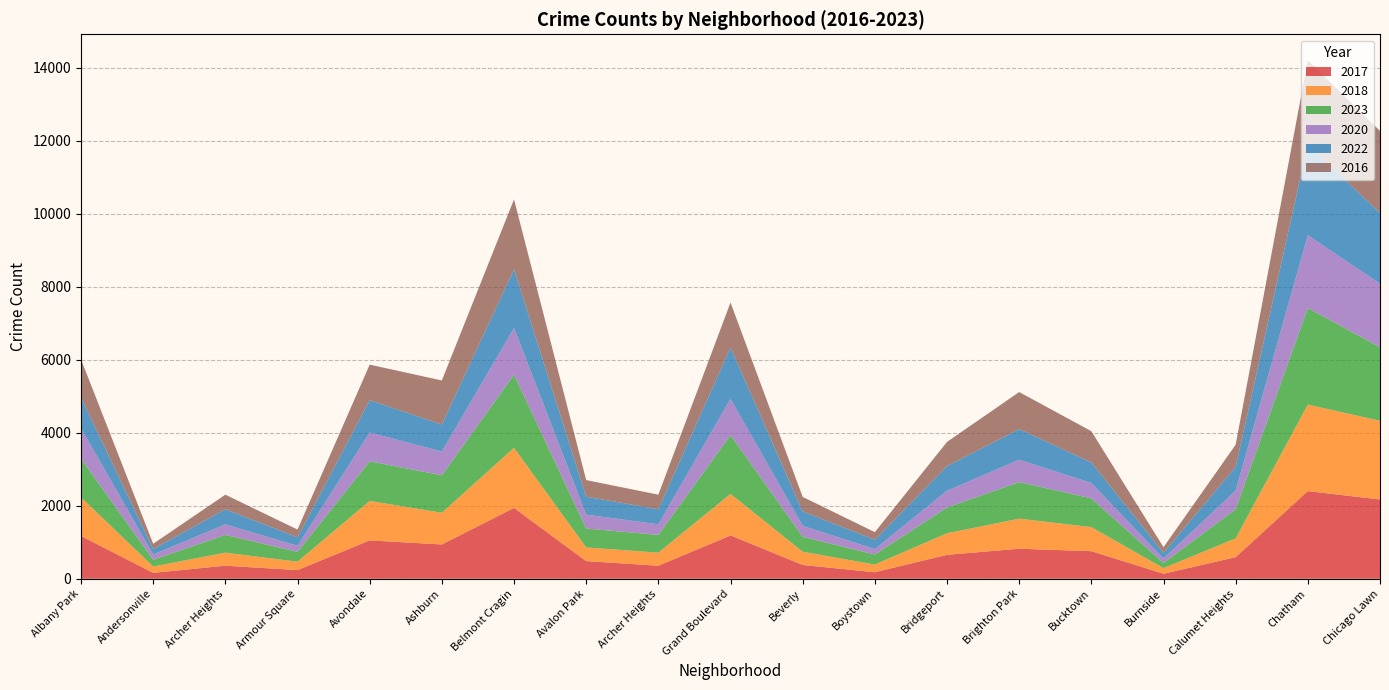

Reading right to left, transcribe all the data shown in this chart.

2017: Chicago Lawn=2172	Chatham=2401	Calumet Heights=592	Burnside=138	Bucktown=756	Brighton Park=823	Bridgeport=656	Boystown=179	Beverly=379	Grand Boulevard=1187	Archer Heights=358	Avalon Park=484	Belmont Cragin=1940	Ashburn=940	Avondale=1051	Armour Square=238	Archer Heights=358	Andersonville=163	Albany Park=1172
2018: Chicago Lawn=2154	Chatham=2370	Calumet Heights=515	Burnside=154	Bucktown=658	Brighton Park=824	Bridgeport=590	Boystown=211	Beverly=362	Grand Boulevard=1137	Archer Heights=357	Avalon Park=375	Belmont Cragin=1646	Ashburn=868	Avondale=1081	Armour Square=231	Archer Heights=357	Andersonville=173	Albany Park=1057
2023: Chicago Lawn=2014	Chatham=2645	Calumet Heights=799	Burnside=140	Bucktown=789	Brighton Park=1000	Bridgeport=705	Boystown=274	Beverly=409	Grand Boulevard=1610	Archer Heights=486	Avalon Park=517	Belmont Cragin=2003	Ashburn=1026	Avondale=1086	Armour Square=269	Archer Heights=486	Andersonville=186	Albany Park=1059
2020: Chicago Lawn=1742	Chatham=1992	Calumet Heights=512	Burnside=122	Bucktown=420	Brighton Park=615	Bridgeport=460	Boystown=149	Beverly=300	Grand Boulevard=993	Archer Heights=290	Avalon Park=381	Belmont Cragin=1281	Ashburn=651	Avondale=789	Armour Square=165	Archer Heights=290	Andersonville=142	Albany Park=835
2022: Chicago Lawn=1938	Chatham=2484	Calumet Heights=648	Burnside=157	Bucktown=563	Brighton Park=837	Bridgeport=675	Boystown=255	Beverly=395	Grand Boulevard=1406	Archer Heights=413	Avalon Park=492	Belmont Cragin=1606	Ashburn=740	Avondale=885	Armour Square=231	Archer Heights=413	Andersonville=150	Albany Park=836
2016: Chicago Lawn=2244	Chatham=2309	Calumet Heights=607	Burnside=154	Bucktown=856	Brighton Park=1015	Bridgeport=662	Boystown=209	Beverly=397	Grand Boulevard=1232	Archer Heights=399	Avalon Park=454	Belmont Cragin=1915	Ashburn=1206	Avondale=973	Armour Square=214	Archer Heights=399	Andersonville=145	Albany Park=1049